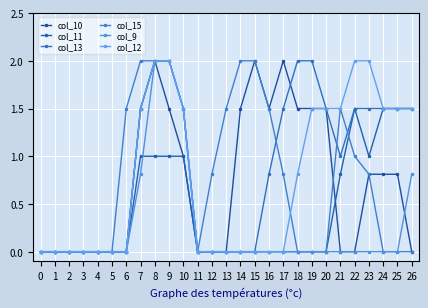

At which category is the sum across all series the highest?

8